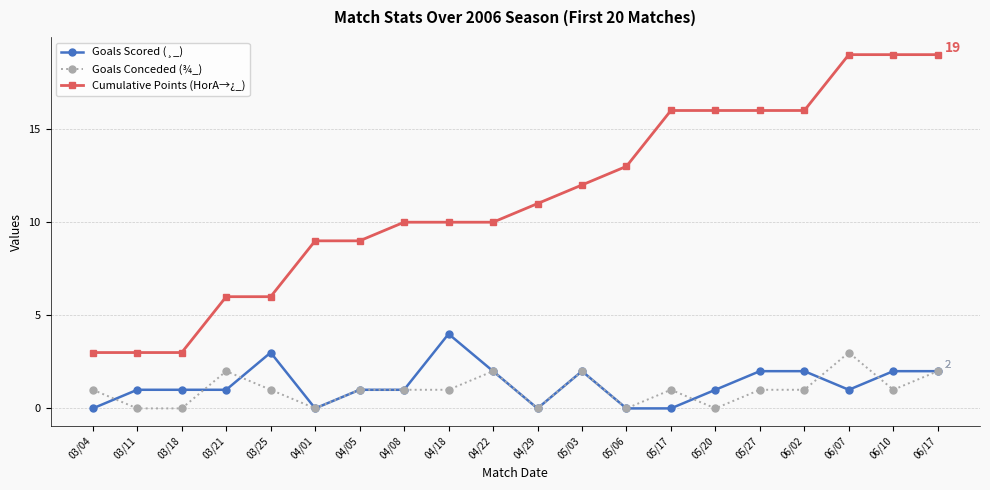

What is the sum of all Cumulative Points (HorA→¿_) values?

226